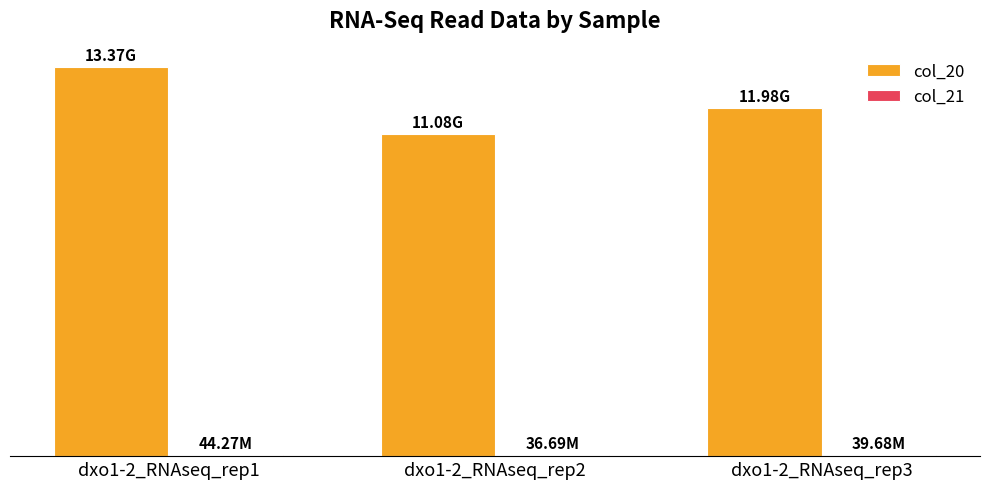

Between dxo1-2_RNAseq_rep1 and dxo1-2_RNAseq_rep2, which series saw the biggest shift?

col_20